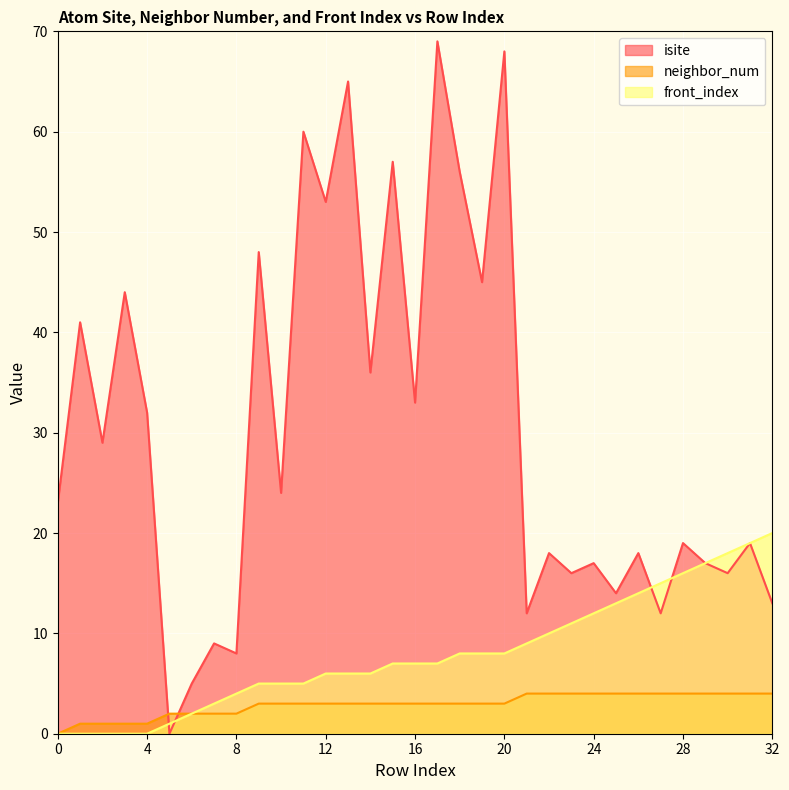

Reading right to left, list all the values displayed in this chart.

isite: 13	19	16	17	19	12	18	14	17	16	18	12	68	45	56	69	33	57	36	65	53	60	24	48	8	9	5	0	32	44	29	41	23
neighbor_num: 4	4	4	4	4	4	4	4	4	4	4	4	3	3	3	3	3	3	3	3	3	3	3	3	2	2	2	2	1	1	1	1	0
front_index: 20	19	18	17	16	15	14	13	12	11	10	9	8	8	8	7	7	7	6	6	6	5	5	5	4	3	2	1	0	0	0	0	0